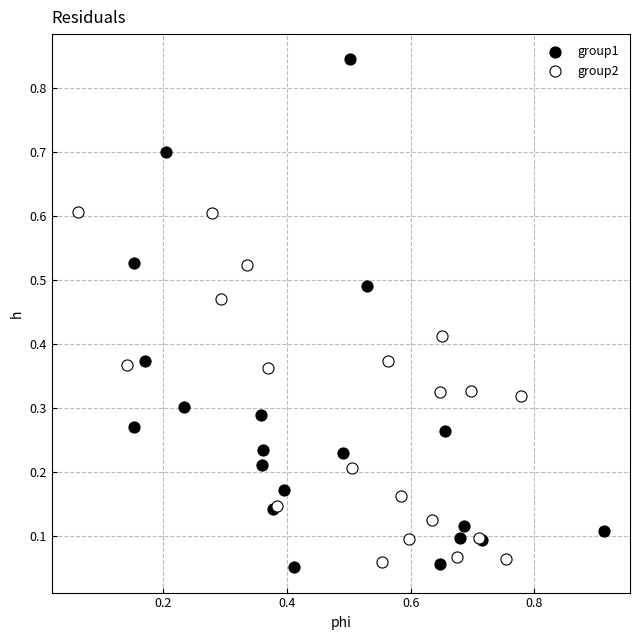

Which series has the widest spread of Y values?

group1